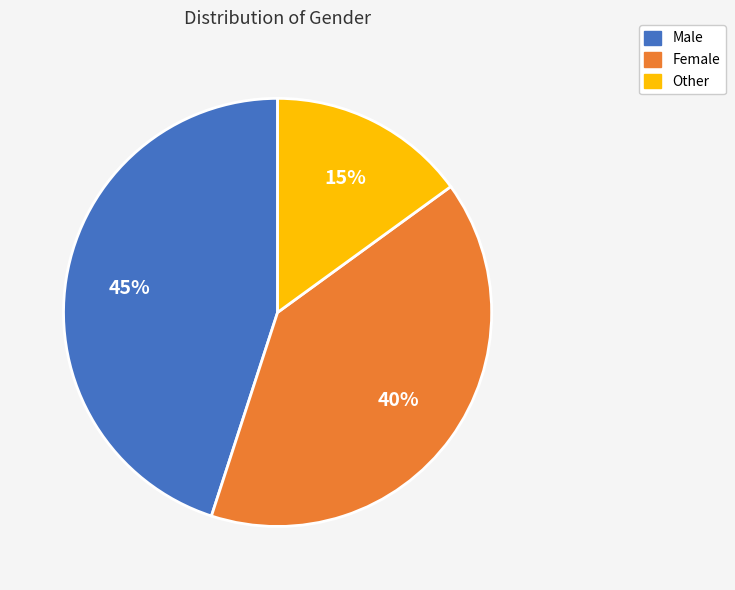

What percentage is the Male slice, to the nearest percent?

45%